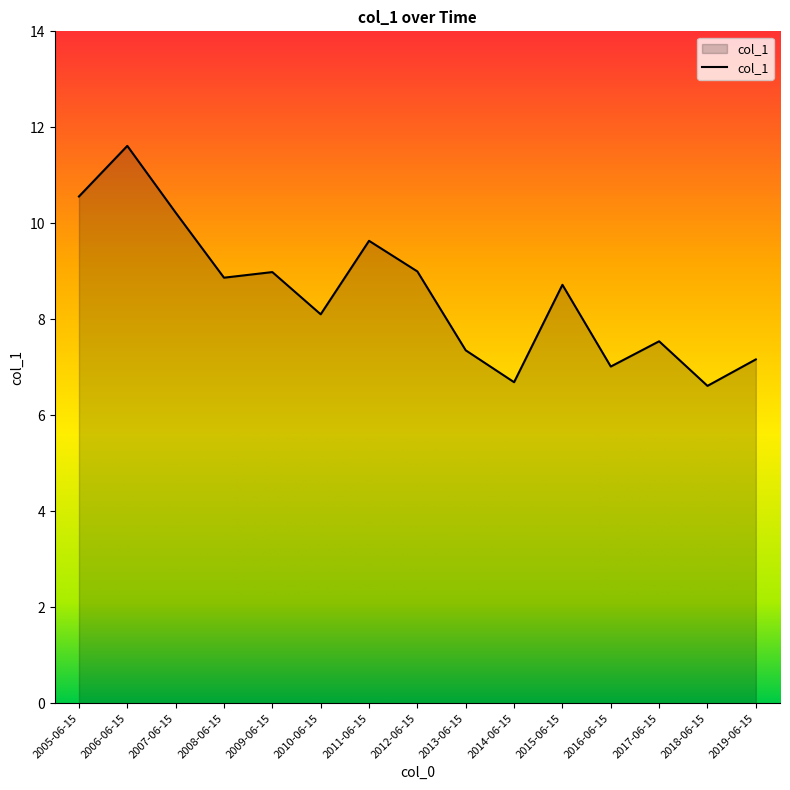

Where does the data first go above 8?

2005-06-15